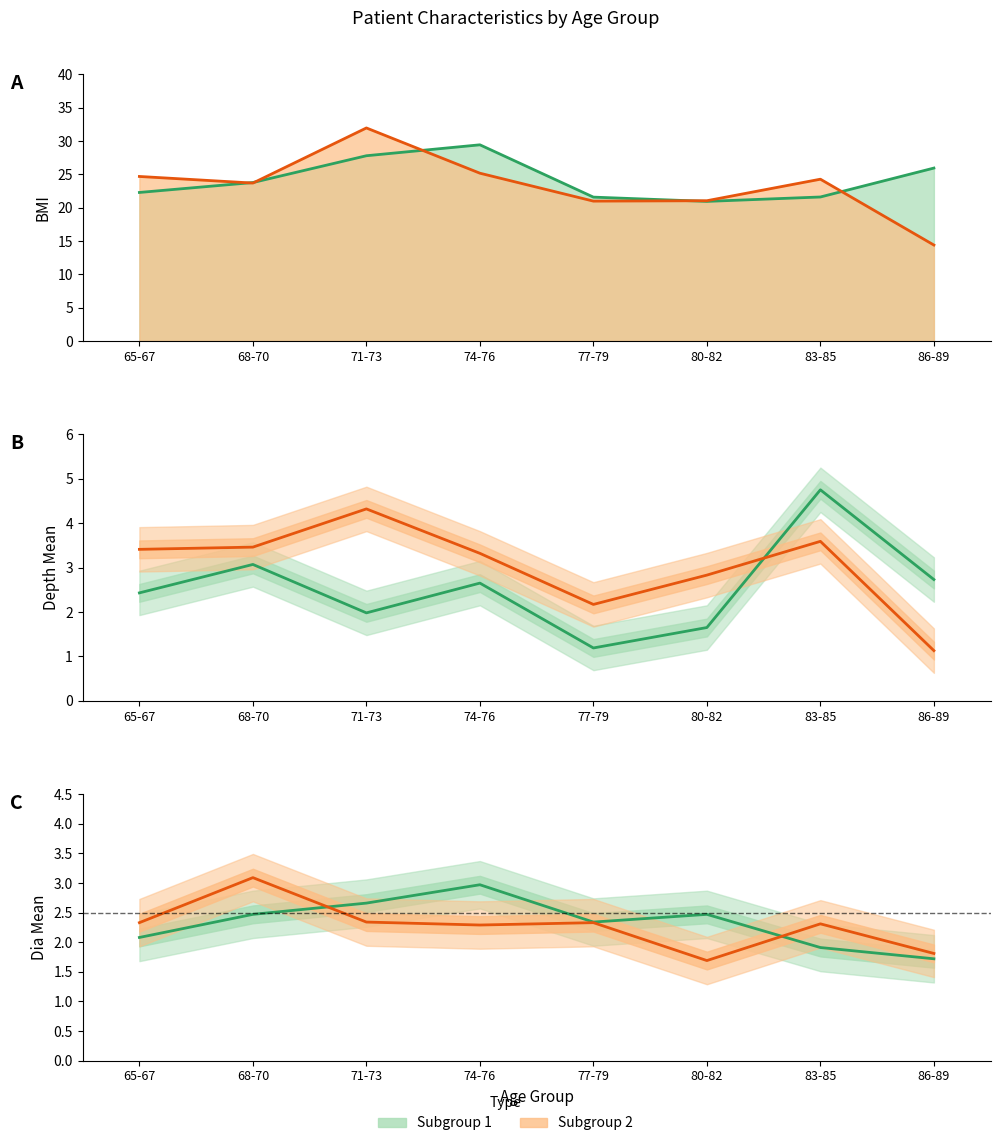

At which label is Subgroup 1 (dia mean) closest to 2?

65-67